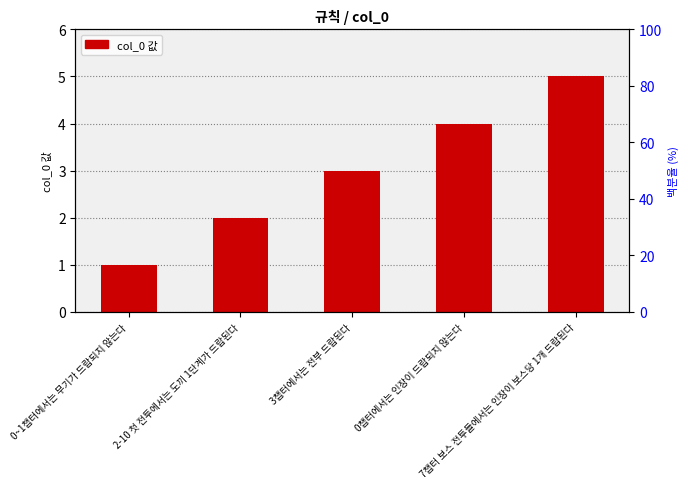

Which label corresponds to the smallest value in the chart?

0~1챕터에서는 무기가 드랍되지 않는다